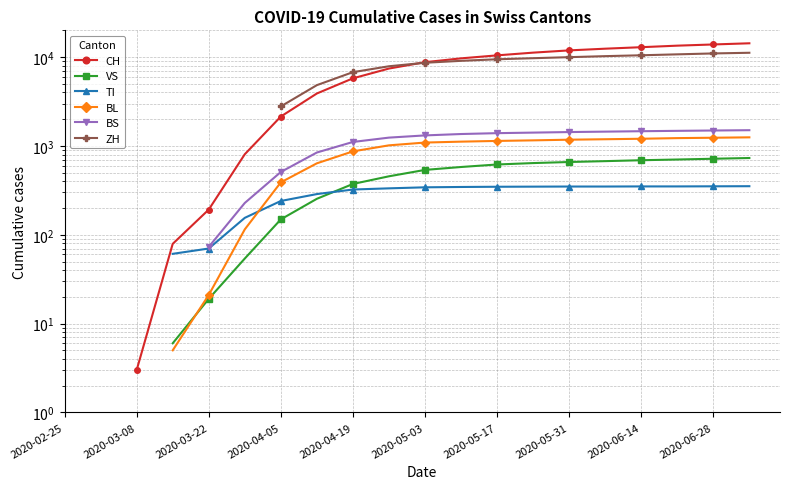

What is the difference between the BL values at 19 and 2020-06-14?

381.0